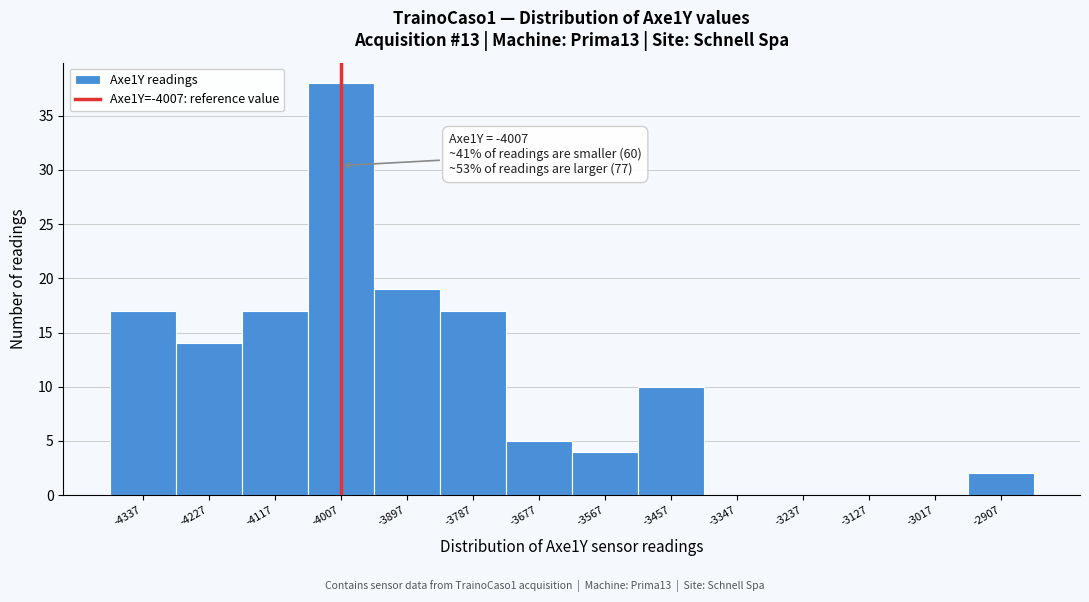

Over which range of the x-axis is the bar tallest?

-4060 to -3960